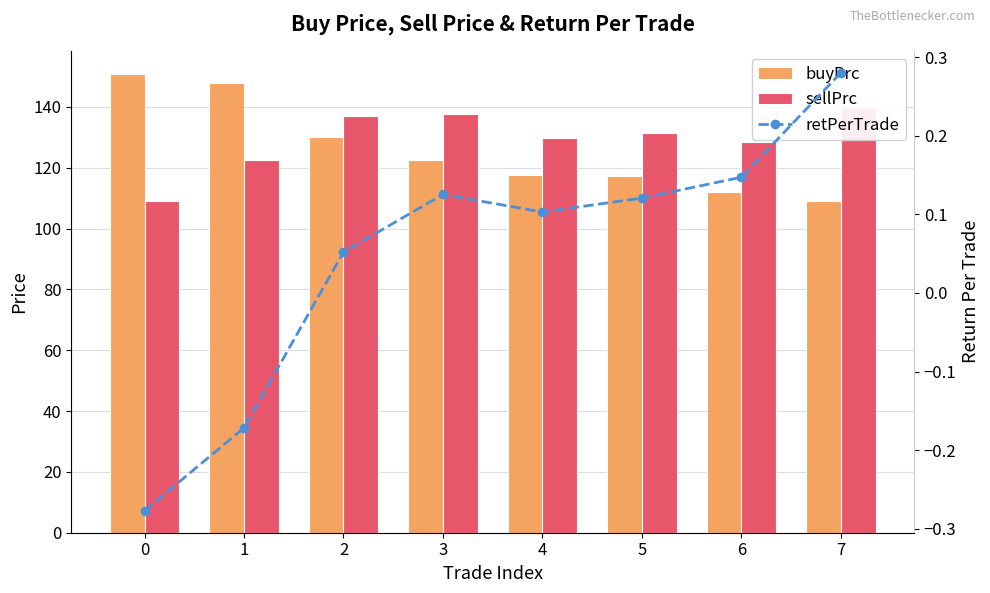

Between 5 and 4, which is larger?

4